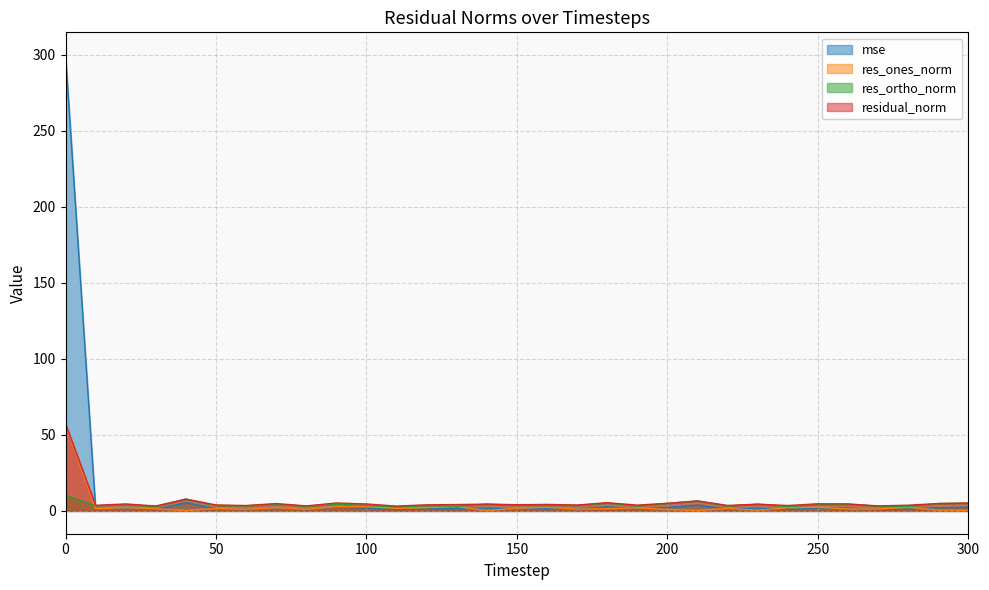

Which series has the widest spread of values?

mse